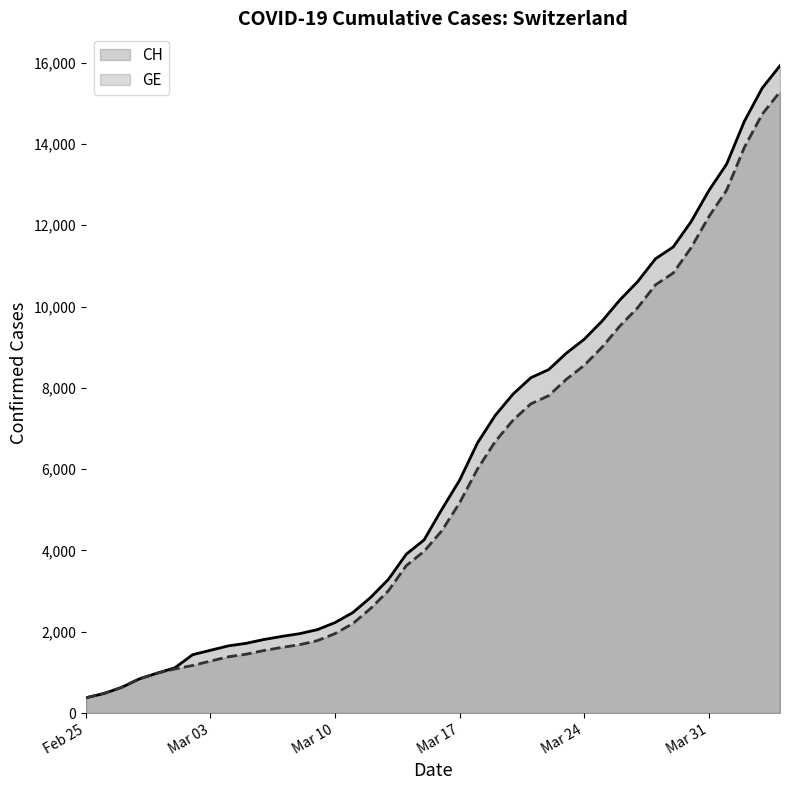

What is the difference between the GE values at Mar 24 and Feb 25?

8179